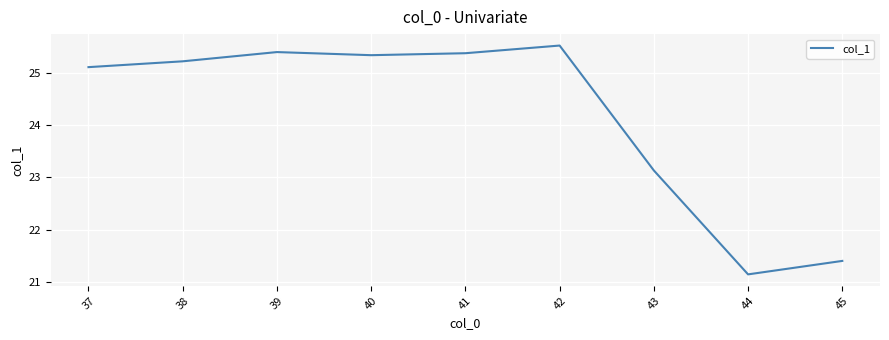

The value at 39 is 25.4. True or false?

True